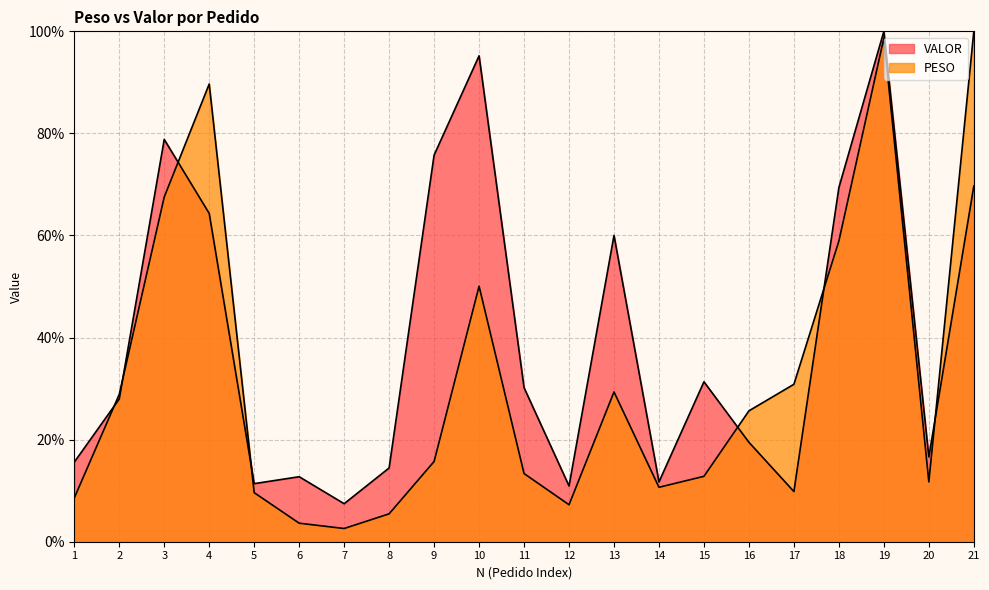

Which series changed the most between 3 and 8?

VALOR